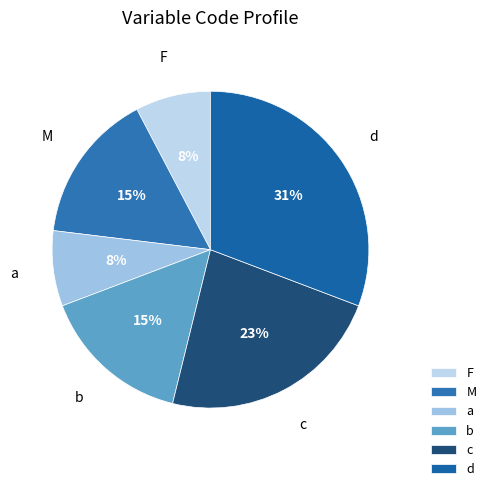

True or false: F accounts for 8% of the total.

True